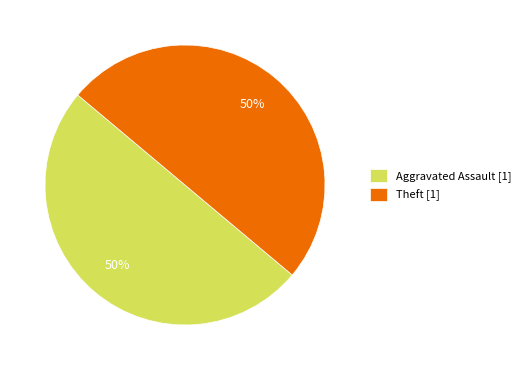

To the nearest percent, what is the combined percentage of Aggravated Assault [1] and Theft [1]?

100%